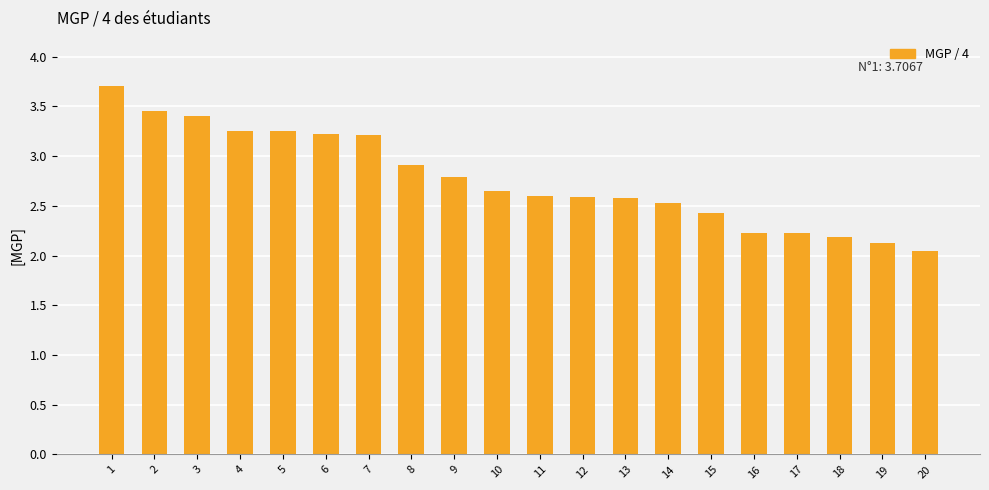

At which label is the value closest to 2?

20